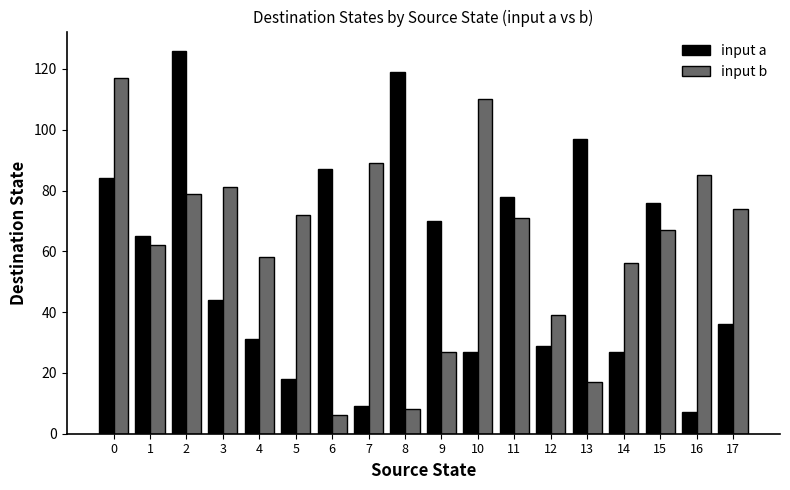

True or false: input a has a value of 25 at 11.

False